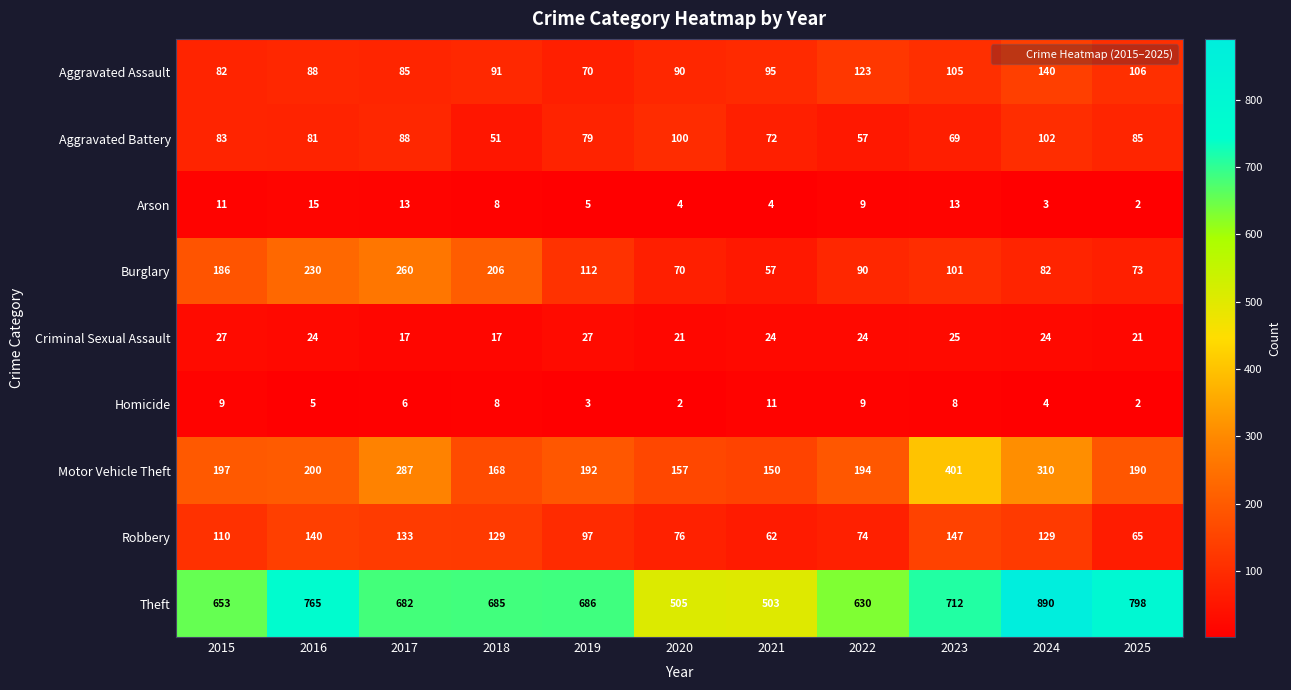

At which category is the sum across all series the highest?

2024